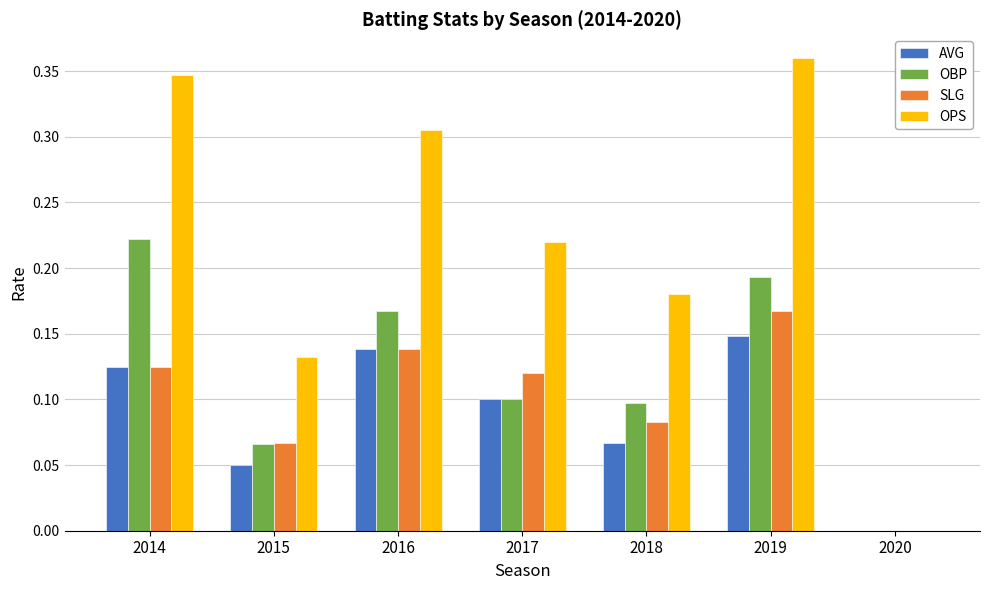

Which series changed the most between 2014 and 2018?

OPS